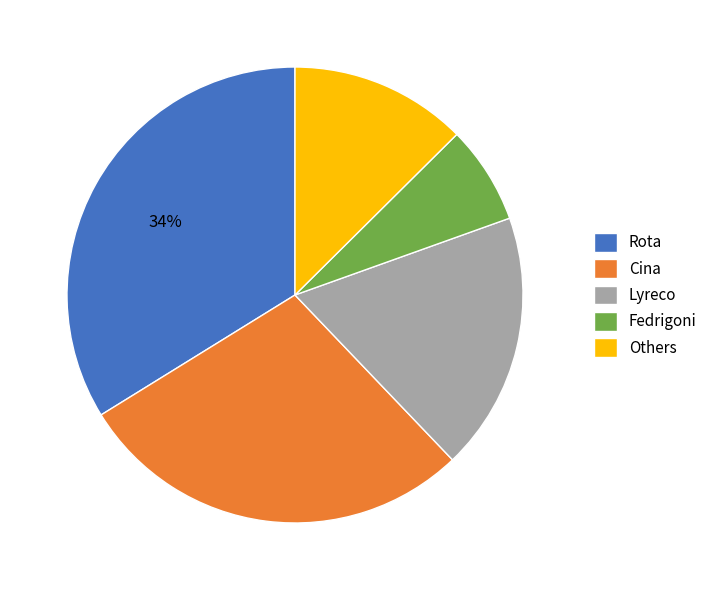

Is there a majority slice in this chart?

No